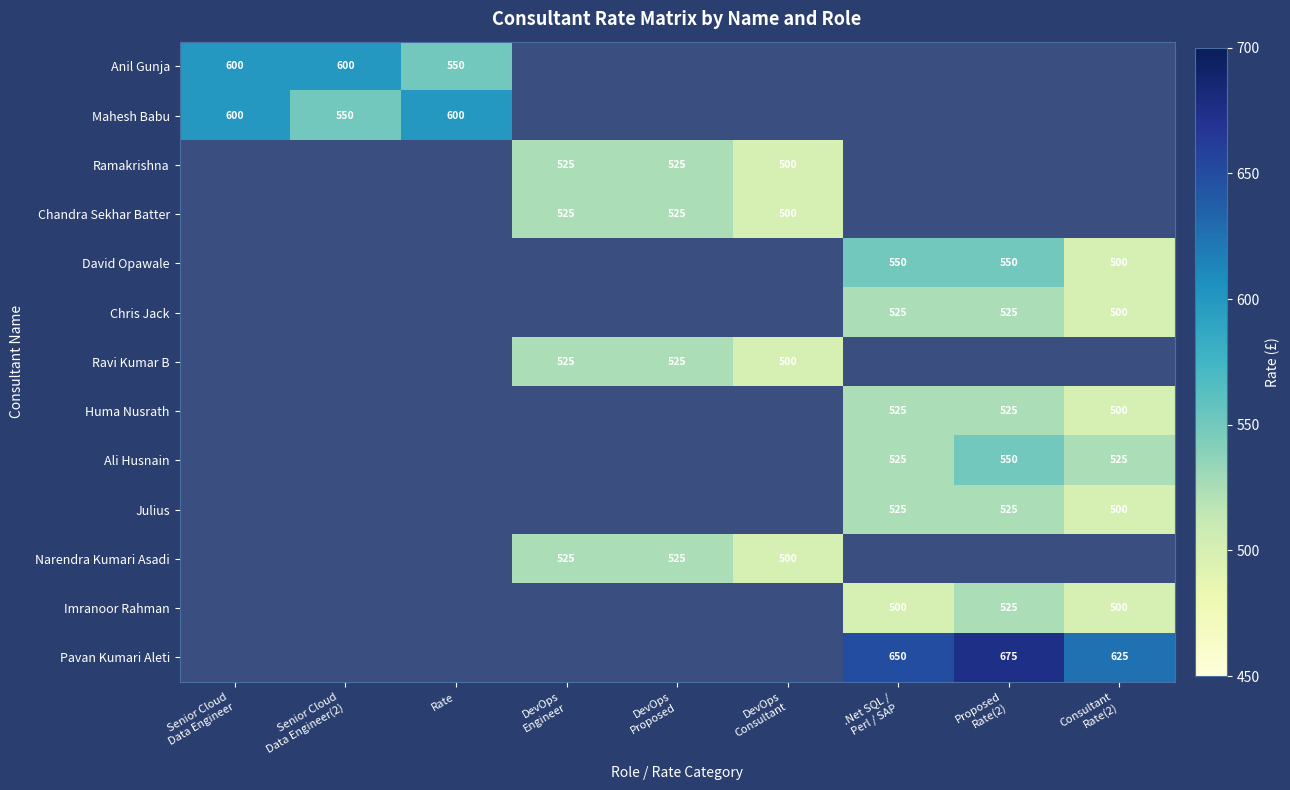

At how many categories does at least one series exceed 545?

6